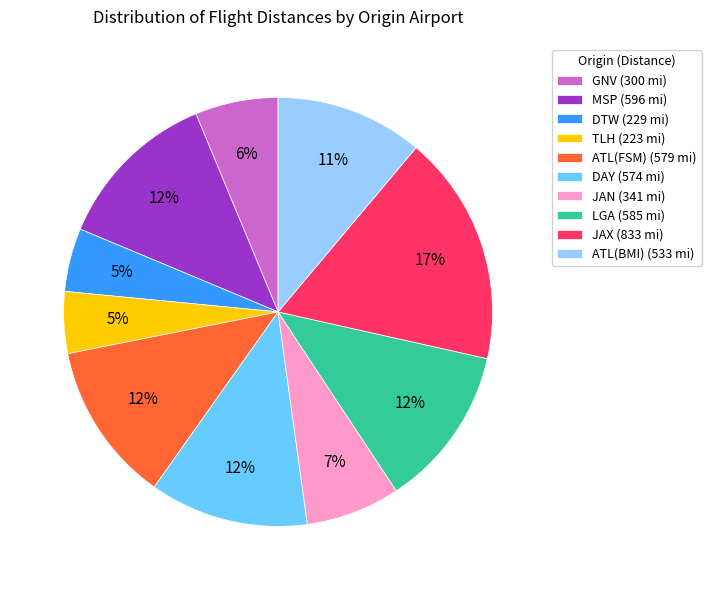

Which slice is the largest?

JAX